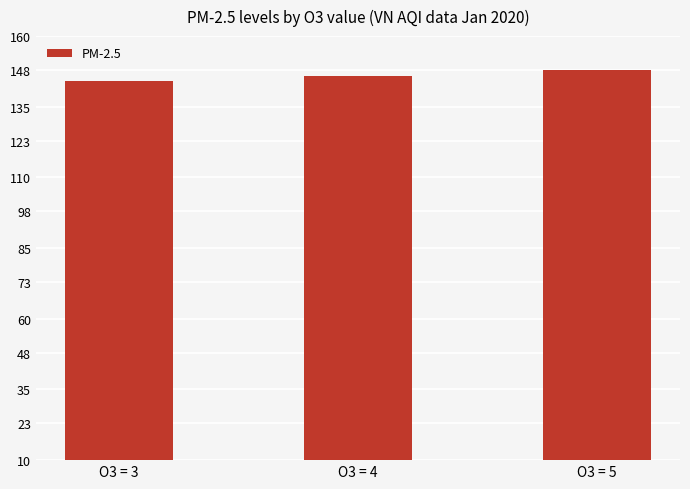

What is the average value?

146